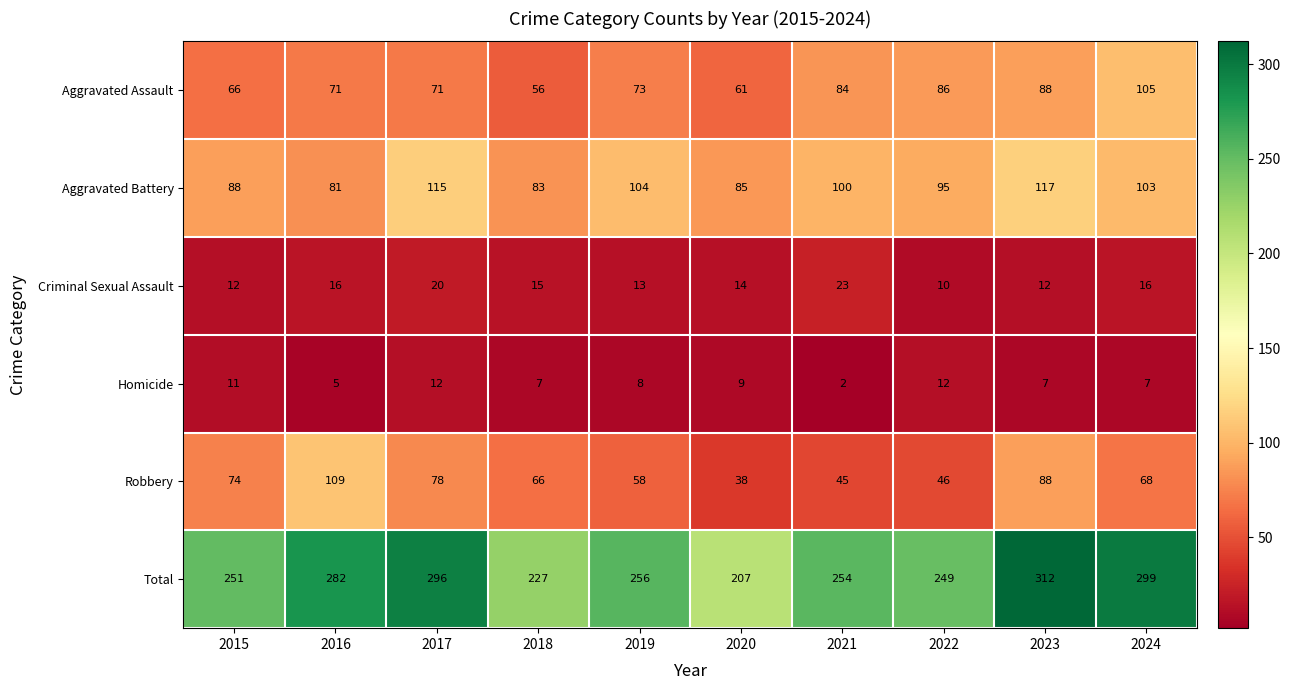

Between 2016 and 2019, which series saw the biggest shift?

Robbery